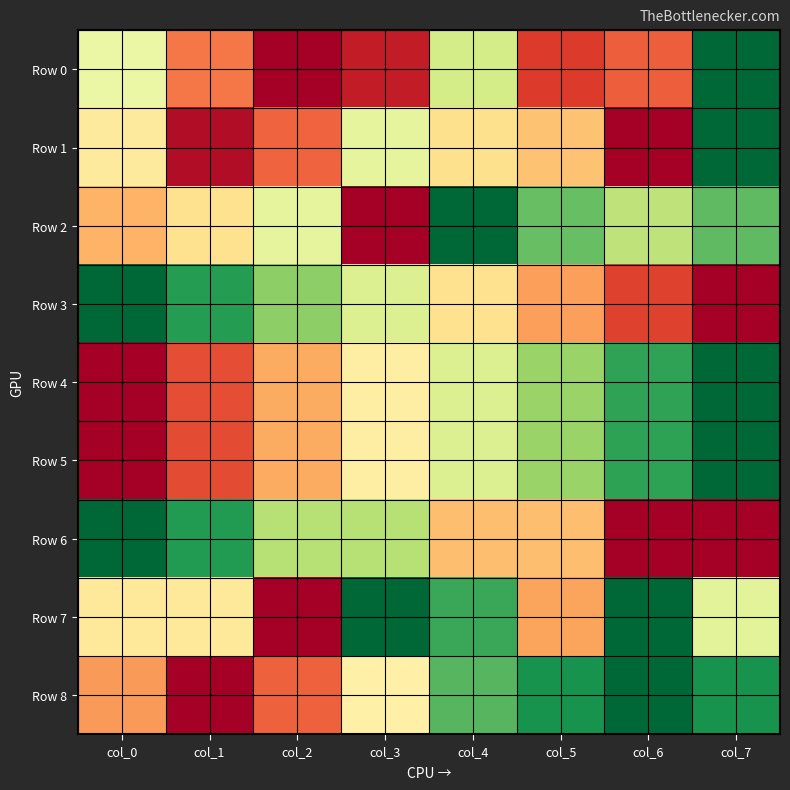

Reading right to left, list all the values displayed in this chart.

Row 0: col_7=0.0	col_6=0.8	col_5=0.9	col_4=0.4	col_3=0.9	col_2=1.0	col_1=0.8	col_0=0.5
Row 1: col_7=0.0	col_6=1.0	col_5=0.7	col_4=0.6	col_3=0.4	col_2=0.8	col_1=1.0	col_0=0.6
Row 2: col_7=0.2	col_6=0.4	col_5=0.2	col_4=0.0	col_3=1.0	col_2=0.4	col_1=0.6	col_0=0.7
Row 3: col_7=1.0	col_6=0.9	col_5=0.7	col_4=0.6	col_3=0.4	col_2=0.3	col_1=0.1	col_0=0.0
Row 4: col_7=0.0	col_6=0.1	col_5=0.3	col_4=0.4	col_3=0.6	col_2=0.7	col_1=0.8	col_0=1.0
Row 5: col_7=0.0	col_6=0.1	col_5=0.3	col_4=0.4	col_3=0.6	col_2=0.7	col_1=0.9	col_0=1.0
Row 6: col_7=1.0	col_6=1.0	col_5=0.7	col_4=0.7	col_3=0.3	col_2=0.3	col_1=0.1	col_0=0.0
Row 7: col_7=0.4	col_6=0.0	col_5=0.7	col_4=0.1	col_3=0.0	col_2=1.0	col_1=0.6	col_0=0.6
Row 8: col_7=0.1	col_6=0.0	col_5=0.1	col_4=0.2	col_3=0.5	col_2=0.8	col_1=1.0	col_0=0.7